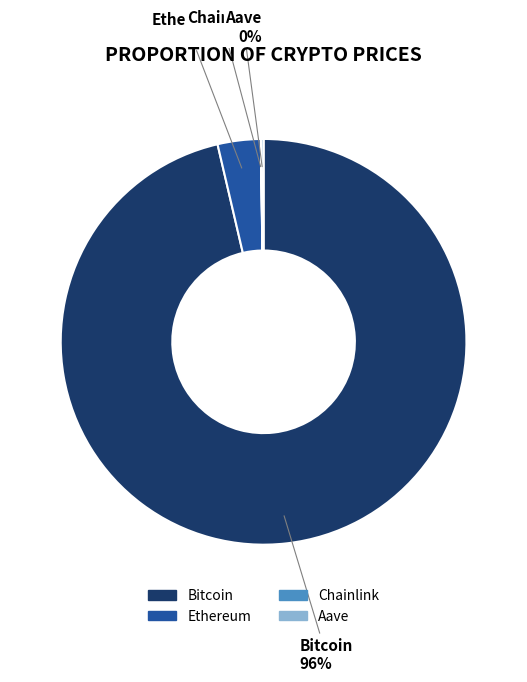

To the nearest percent, what is the average slice percentage?

25%